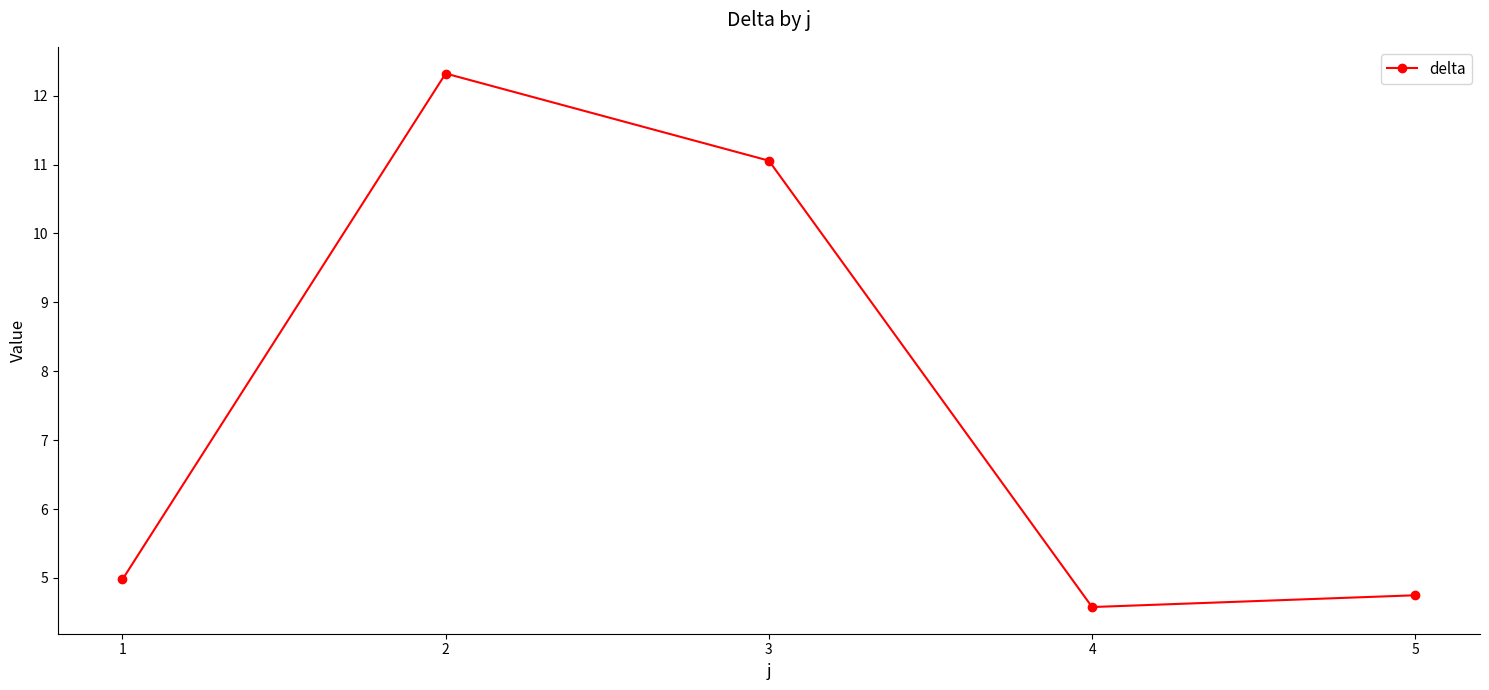

Rank the categories by value from lowest to highest.

4, 5, 1, 3, 2